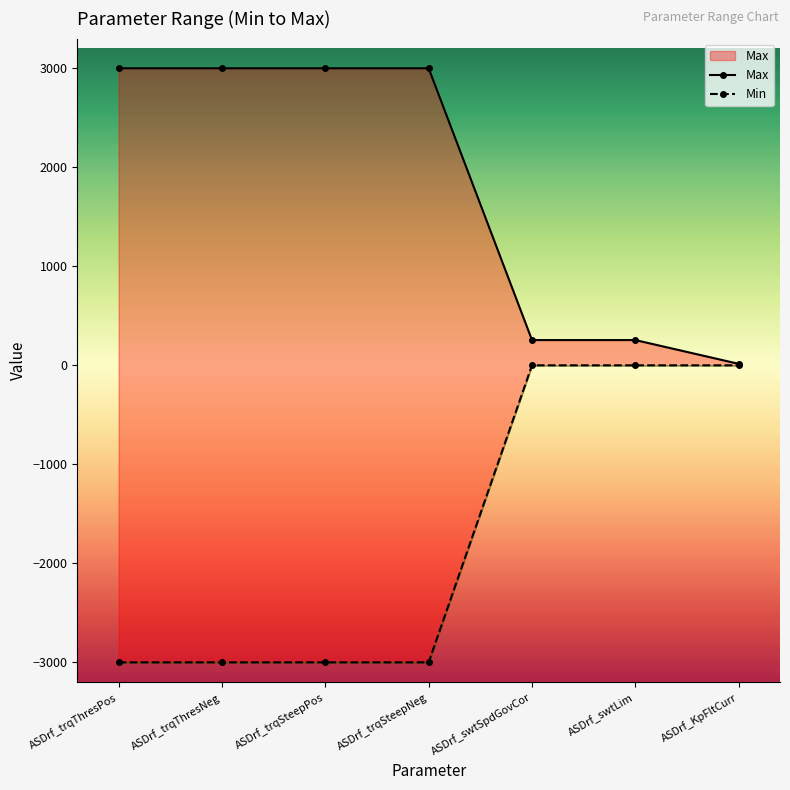

List the series in order of their peak value, lowest first.

Min, Max